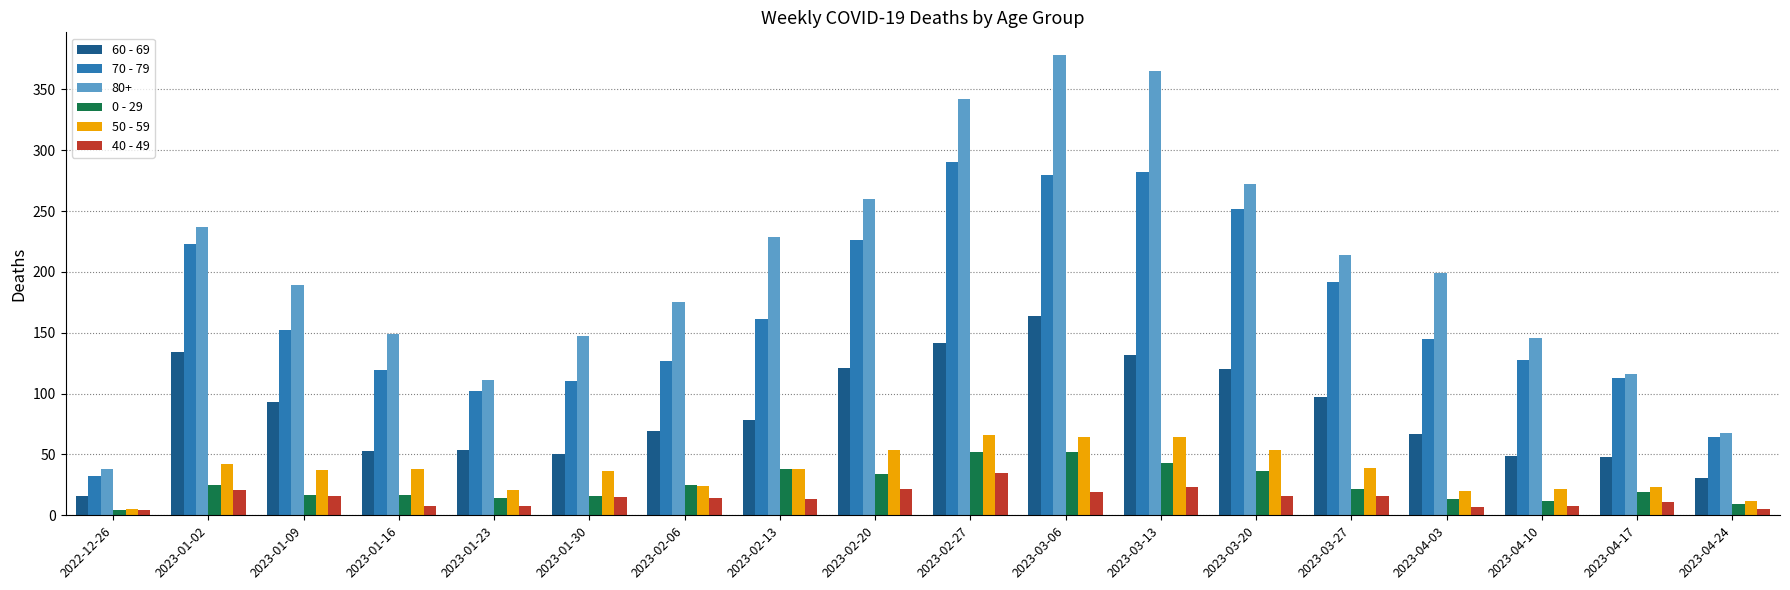

Between 2023-03-13 and 2023-03-20, which series saw the biggest shift?

80+